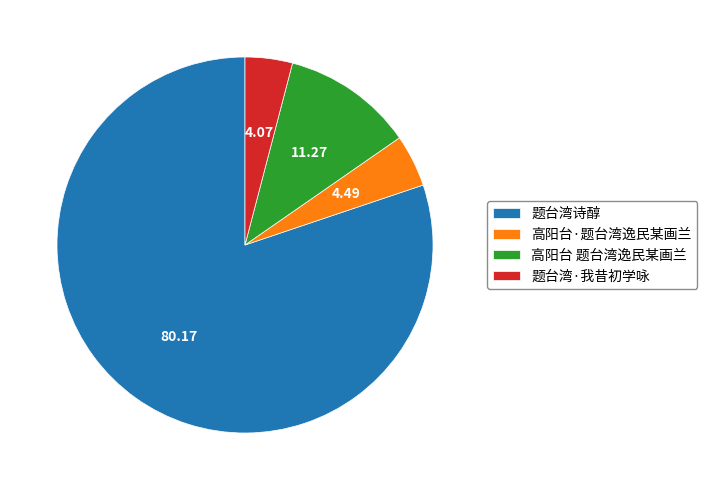

Between 高阳台·题台湾逸民某画兰 and 题台湾诗醇, which is larger?

题台湾诗醇